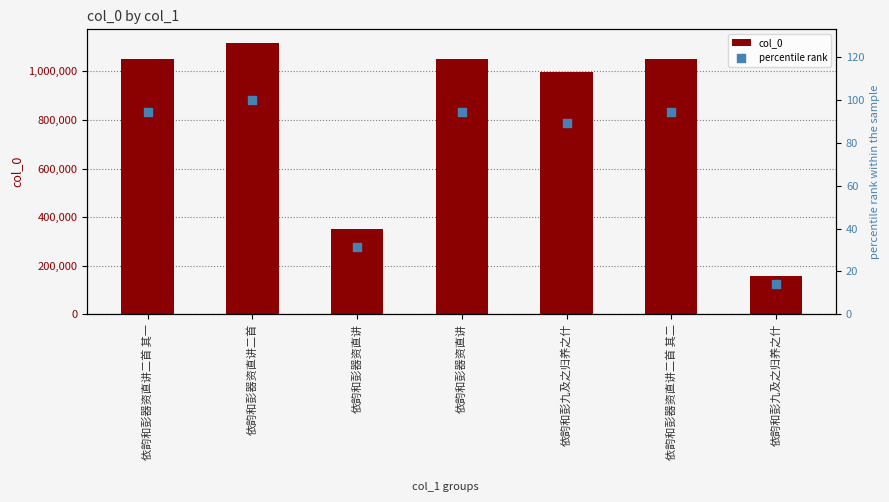

At which category is the sum across all series the highest?

依韵和彭器资直讲二首